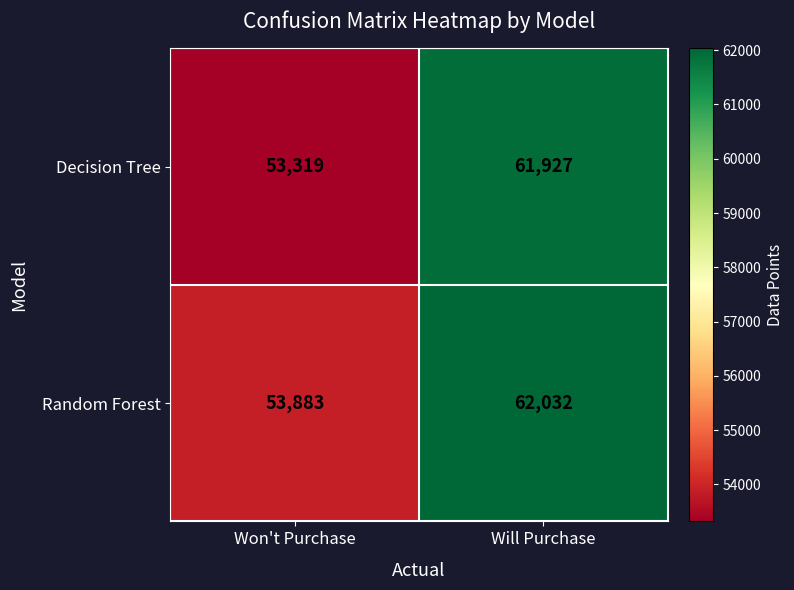

Which series has the largest total across all categories?

Random Forest